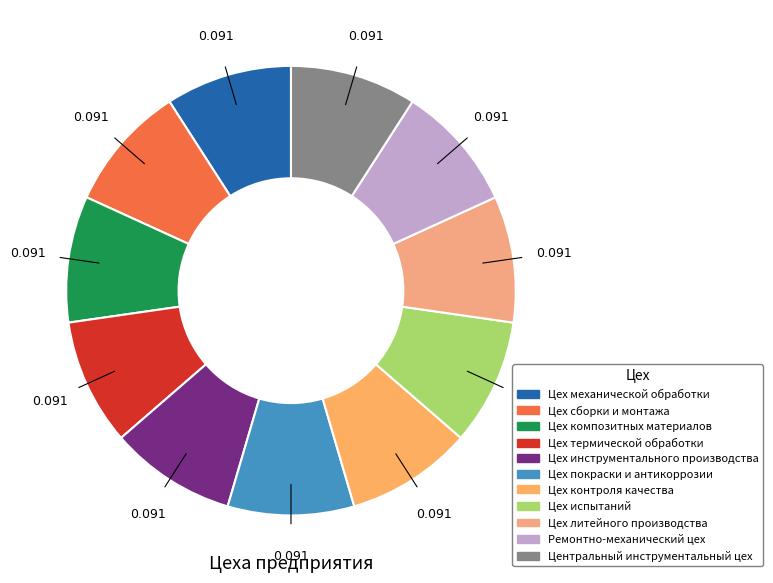

How many slices are in this pie chart?

11